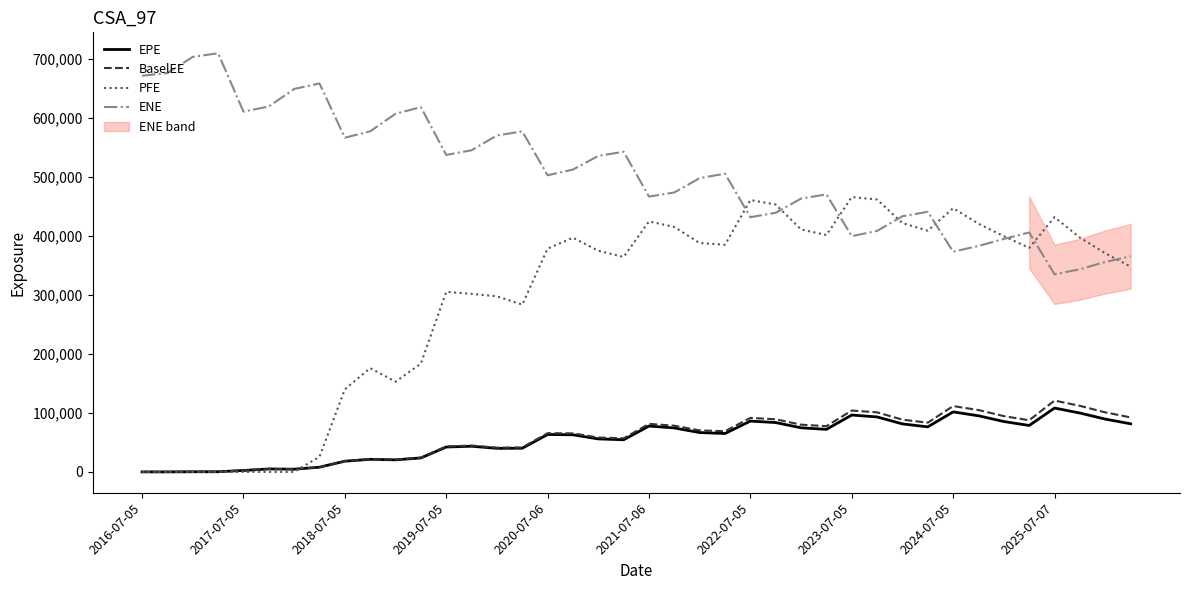

What is the difference between the maximum and minimum values in the PFE series?

465588.0